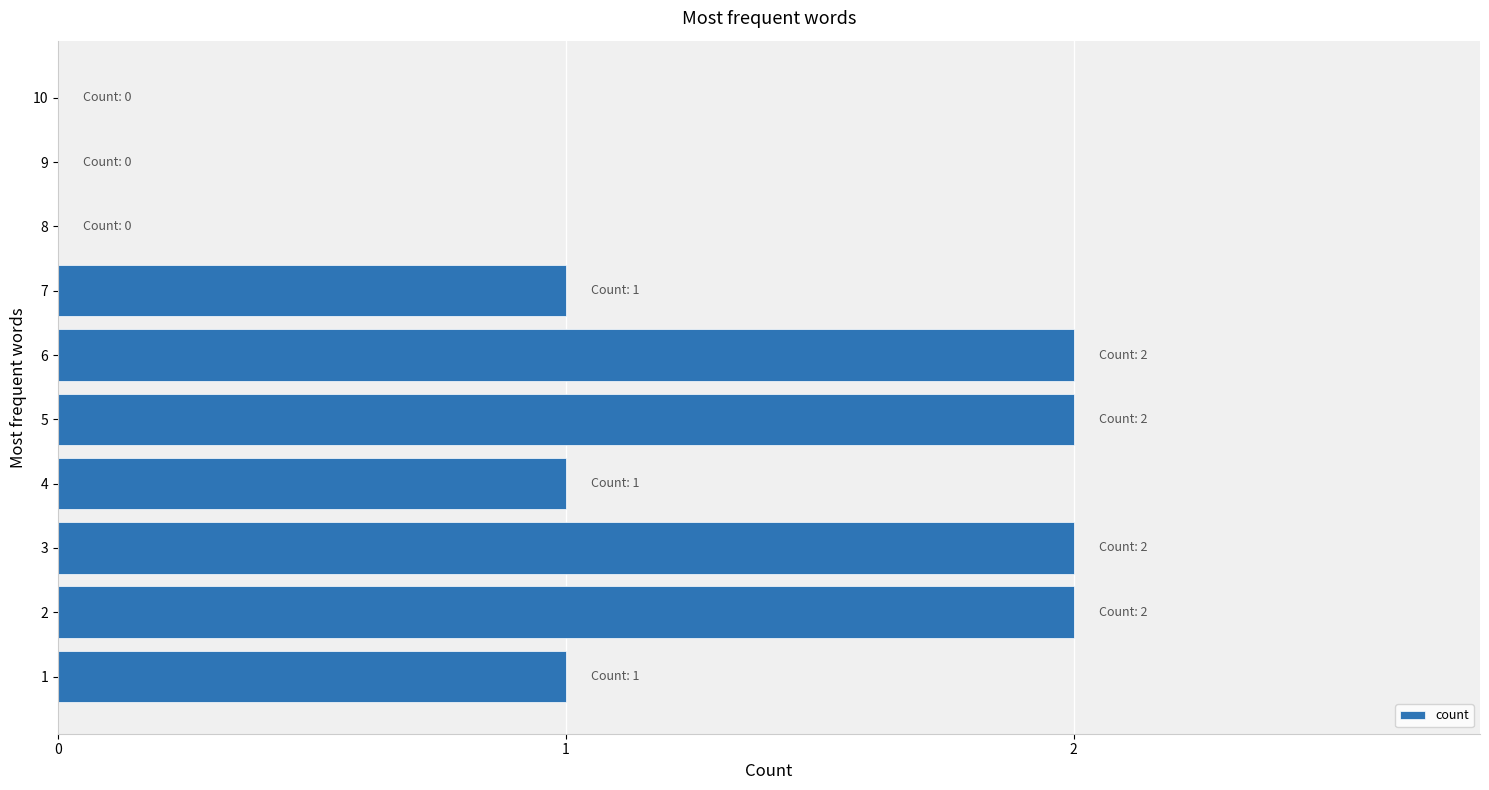

How many categories are shown in the chart?

10